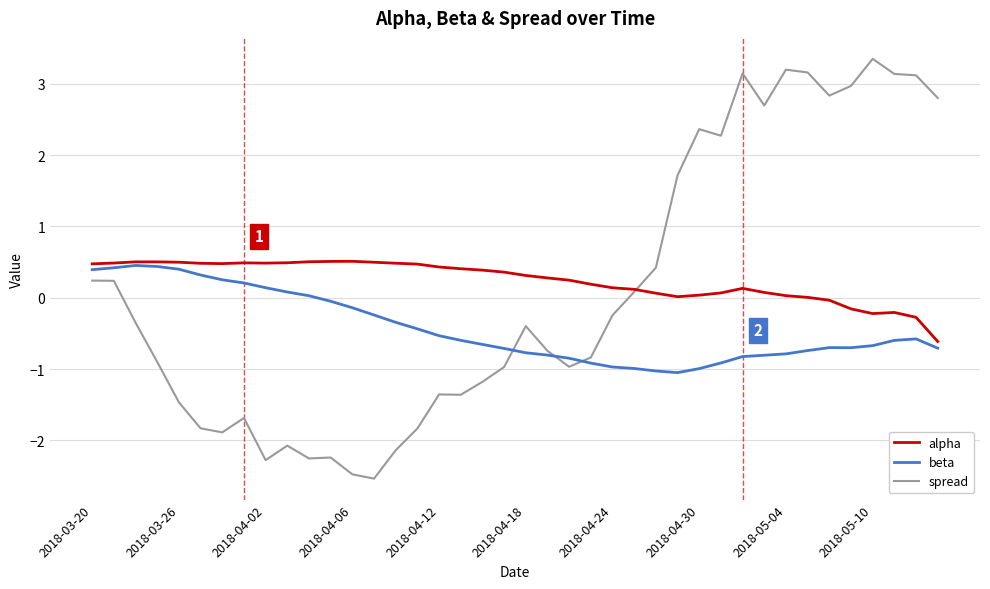

Which series has the widest spread of values?

spread